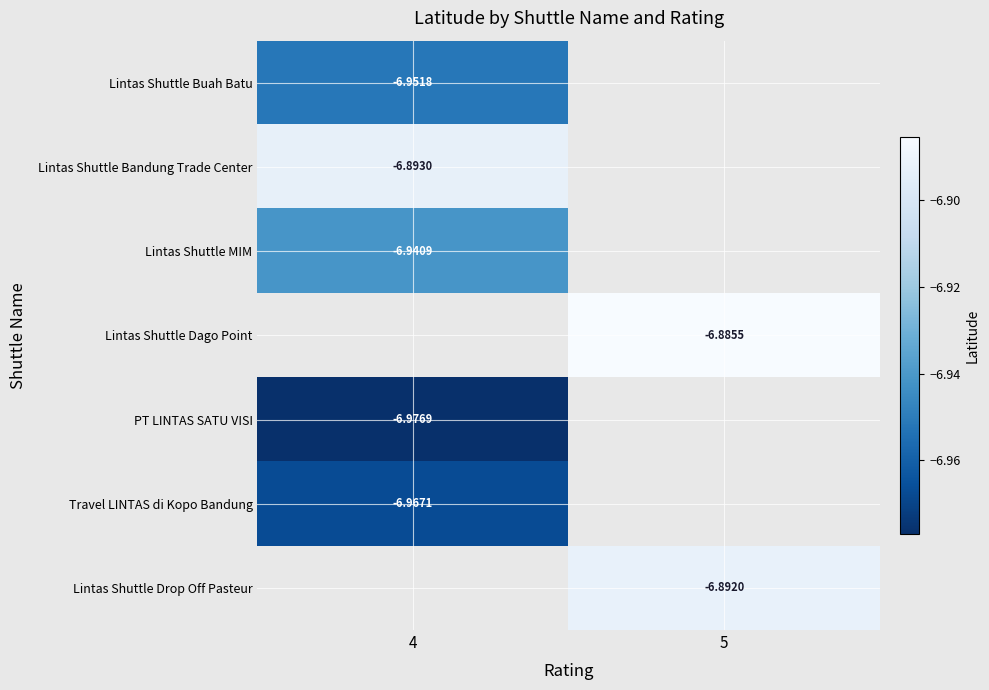

Rank the categories by Lintas Shuttle MIM value from highest to lowest.

4, 5